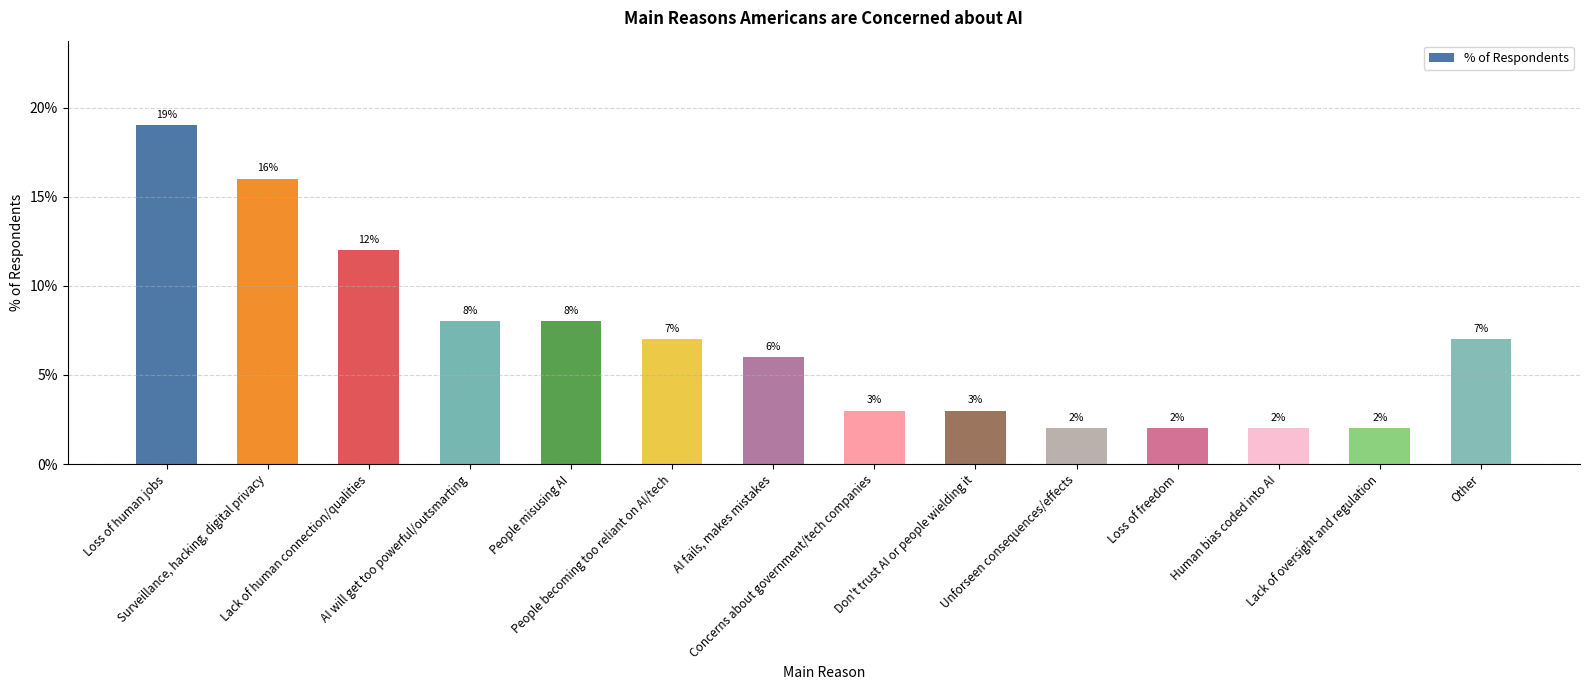

List the labels in order of value, smallest first.

Unforseen consequences/effects, Loss of freedom, Human bias coded into AI, Lack of oversight and regulation, Concerns about government/tech companies, Don't trust AI or people wielding it, AI fails, makes mistakes, People becoming too reliant on AI/tech, Other, AI will get too powerful/outsmarting, People misusing AI, Lack of human connection/qualities, Surveillance, hacking, digital privacy, Loss of human jobs